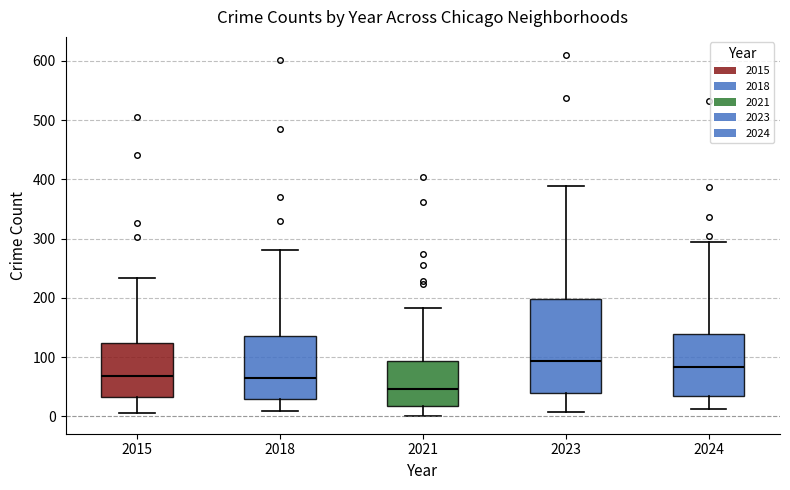

Comparing the boxes themselves (not the whiskers), which one is the tallest?

2023